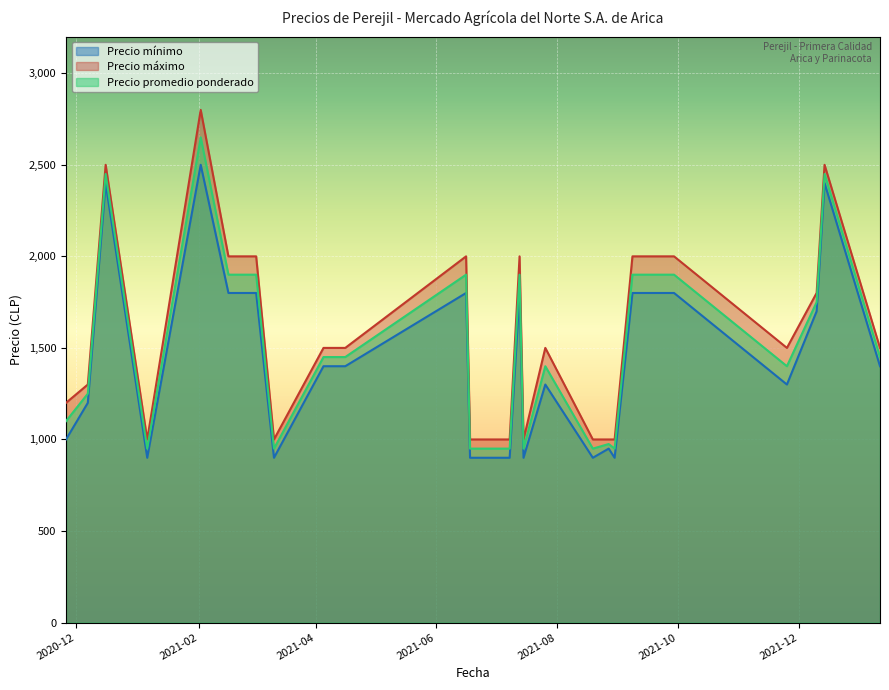

What position from the right is 2021-08-27?

8